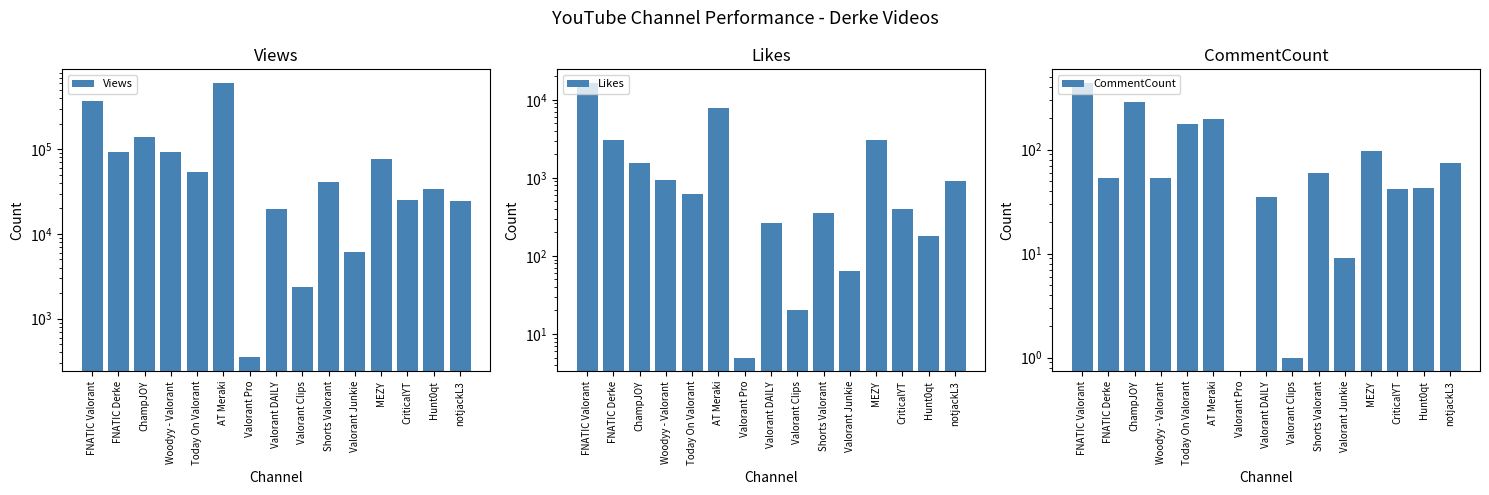

What is the difference between the CommentCount values at Shorts Valorant and AT Meraki?

137